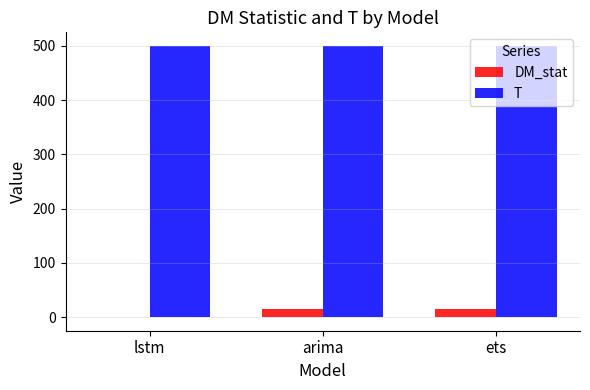

At which label does DM_stat first exceed 14?

arima